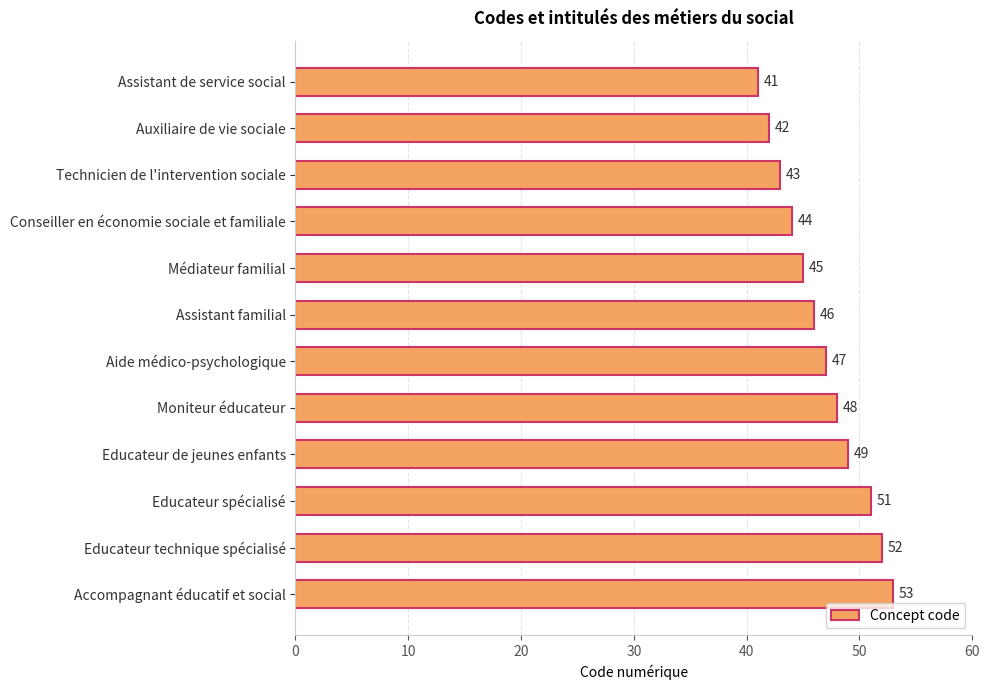

Reading bottom to top, what are all the values shown in this chart?

Accompagnant éducatif et social=53	Educateur technique spécialisé=52	Educateur spécialisé=51	Educateur de jeunes enfants=49	Moniteur éducateur=48	Aide médico-psychologique=47	Assistant familial=46	Médiateur familial=45	Conseiller en économie sociale et familiale=44	Technicien de l'intervention sociale=43	Auxiliaire de vie sociale=42	Assistant de service social=41